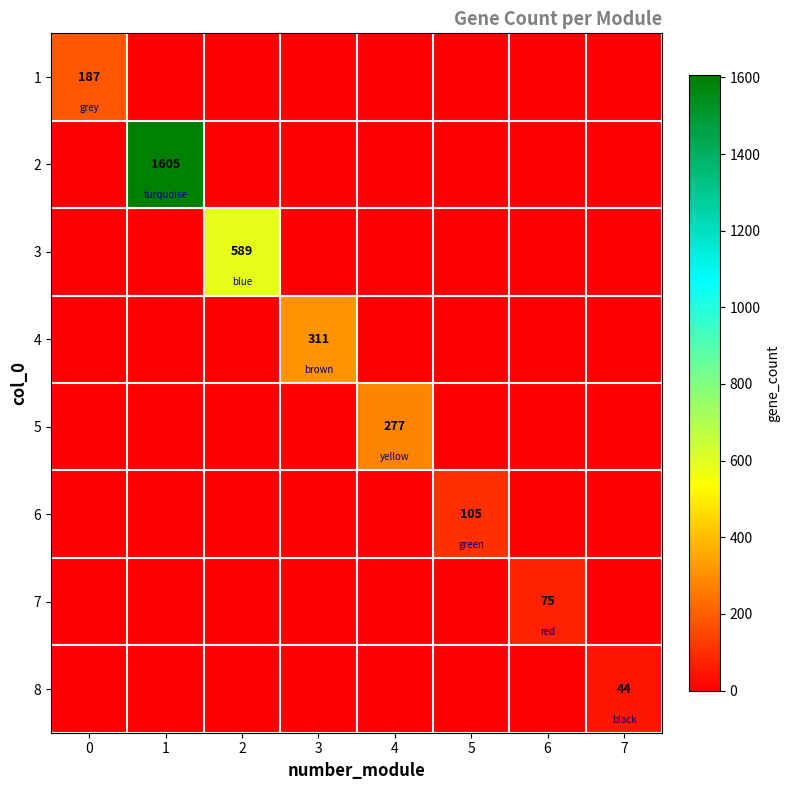

Is it true that 2 equals 2156 at 1?

False